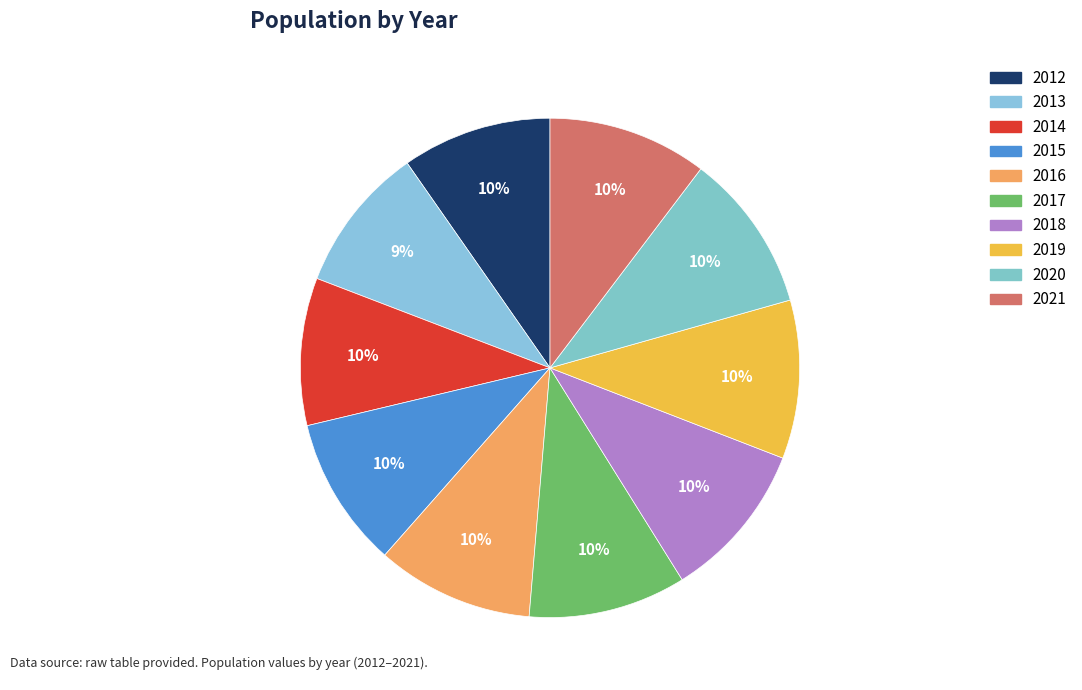

What is the ratio of the value at 2014 to the value at 2012?

1.0